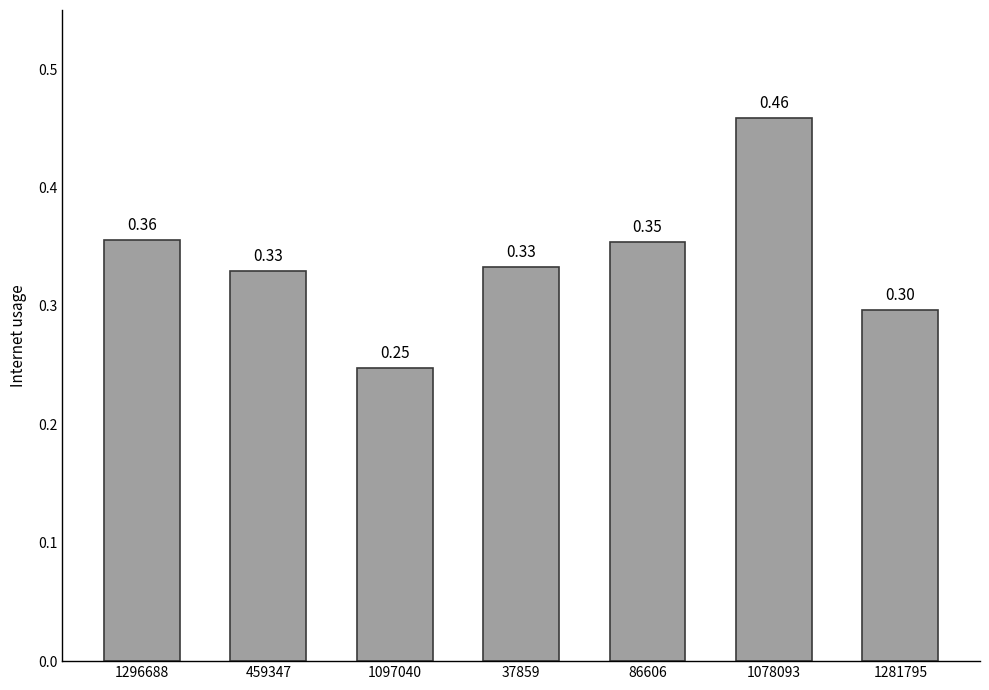

What is the sum of the values at 86606 and 37859?

0.7